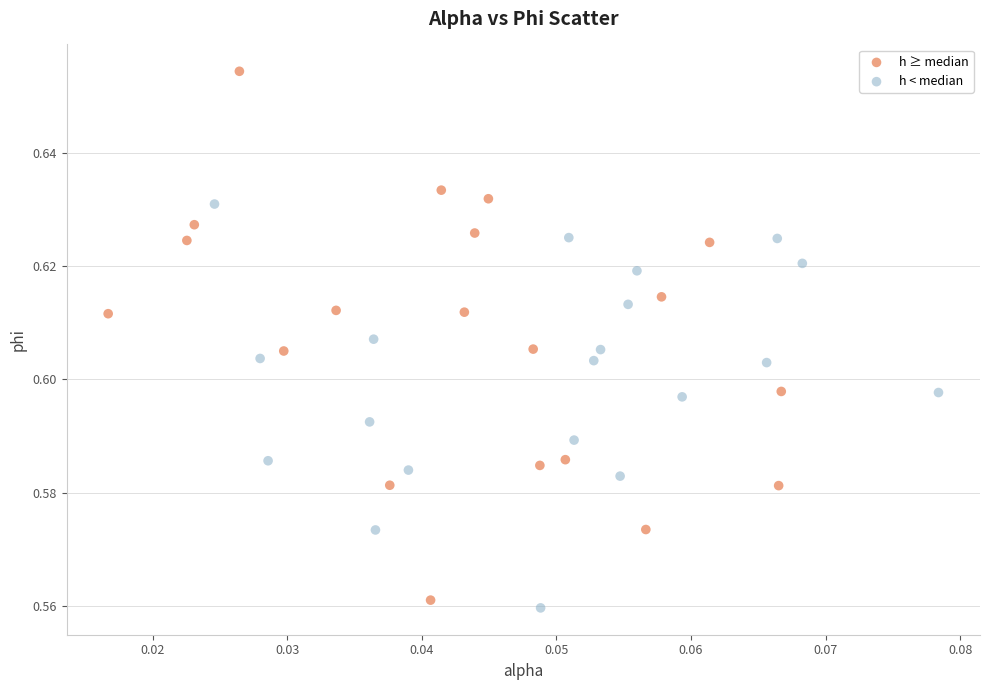

Which series contains the lowest Y value?

h < median